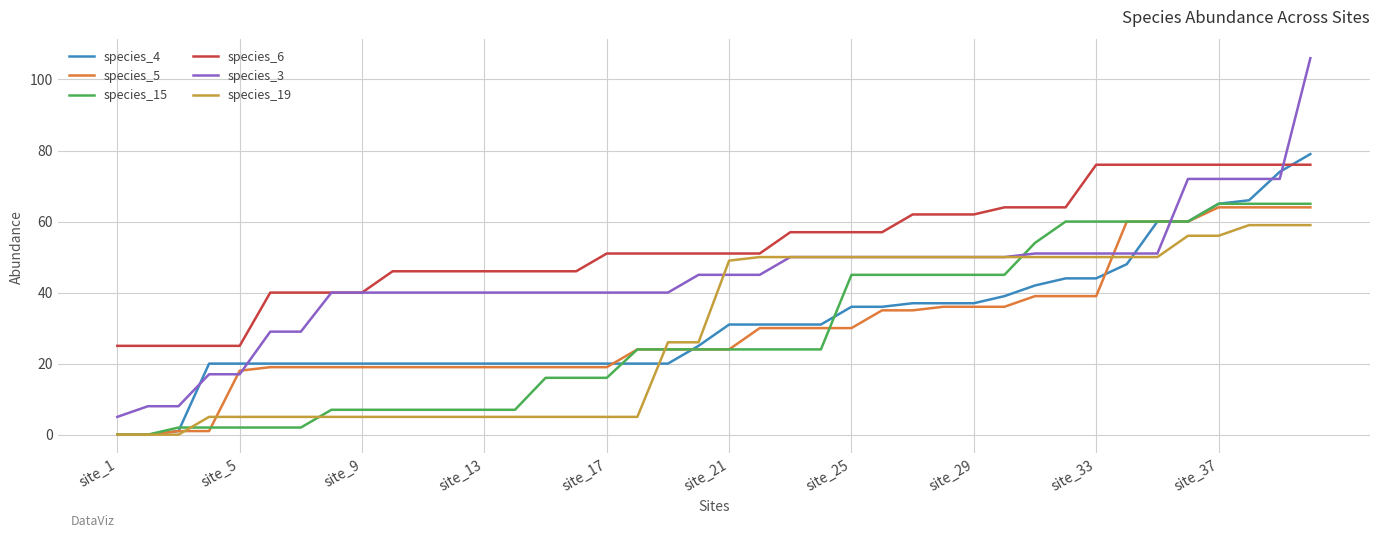

Reading right to left, transcribe all the data shown in this chart.

species_4: 79	74	66	65	60	60	48	44	44	42	39	37	37	37	36	36	31	31	31	31	25	20	20	20	20	20	20	20	20	20	20	20	20	20	20	20	20	1	0	0
species_5: 64	64	64	64	60	60	60	39	39	39	36	36	36	35	35	30	30	30	30	24	24	24	24	19	19	19	19	19	19	19	19	19	19	19	19	18	1	1	0	0
species_15: 65	65	65	65	60	60	60	60	60	54	45	45	45	45	45	45	24	24	24	24	24	24	24	16	16	16	7	7	7	7	7	7	7	2	2	2	2	2	0	0
species_6: 76	76	76	76	76	76	76	76	64	64	64	62	62	62	57	57	57	57	51	51	51	51	51	51	46	46	46	46	46	46	46	40	40	40	40	25	25	25	25	25
species_3: 106	72	72	72	72	51	51	51	51	51	50	50	50	50	50	50	50	50	45	45	45	40	40	40	40	40	40	40	40	40	40	40	40	29	29	17	17	8	8	5
species_19: 59	59	59	56	56	50	50	50	50	50	50	50	50	50	50	50	50	50	50	49	26	26	5	5	5	5	5	5	5	5	5	5	5	5	5	5	5	0	0	0